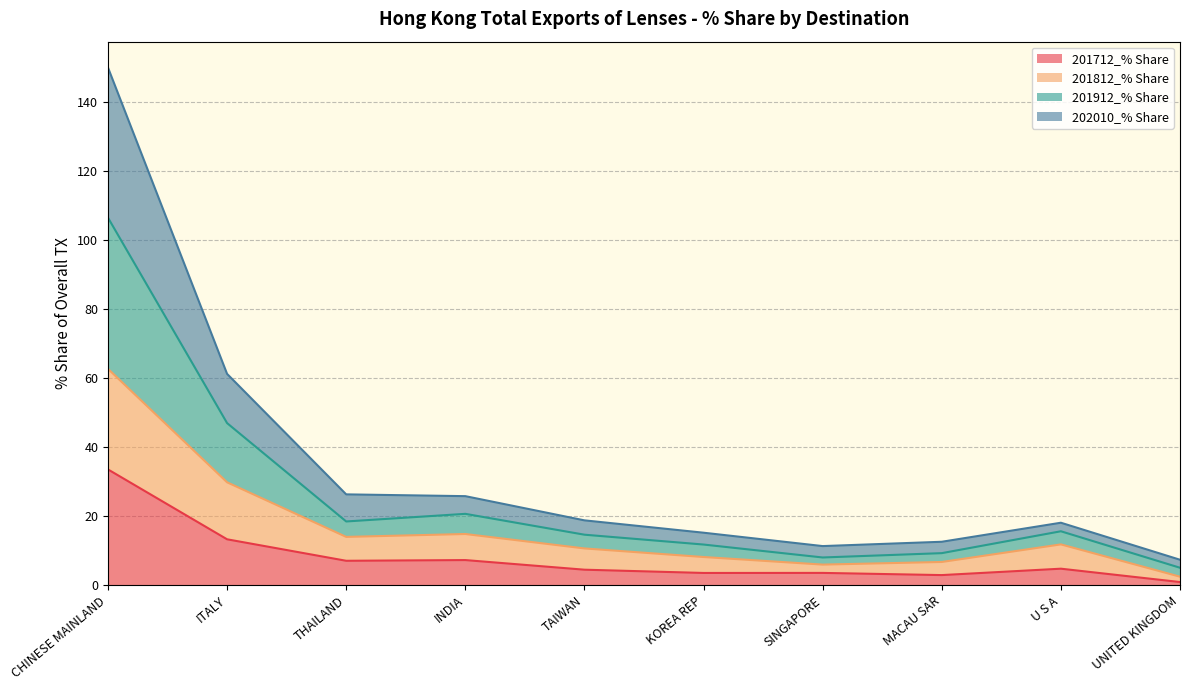

Does the chart have visible grid lines?

Yes